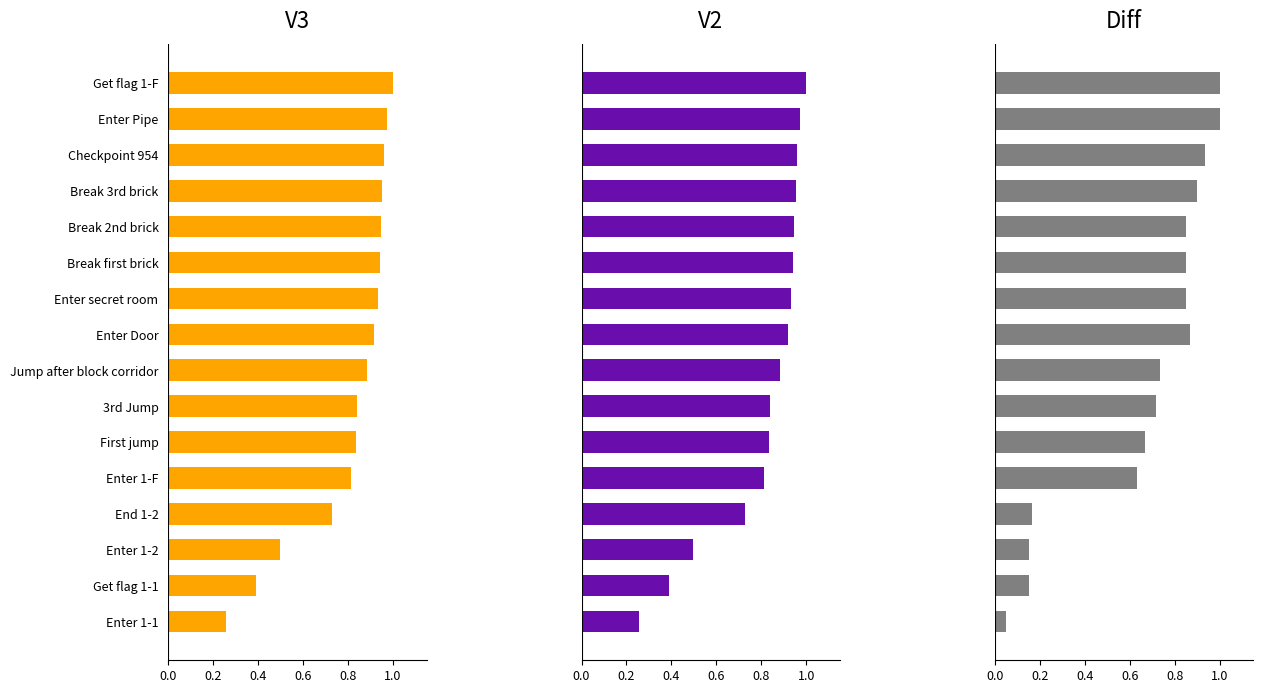

The value of V2 at 1.0 is 0.4. True or false?

False